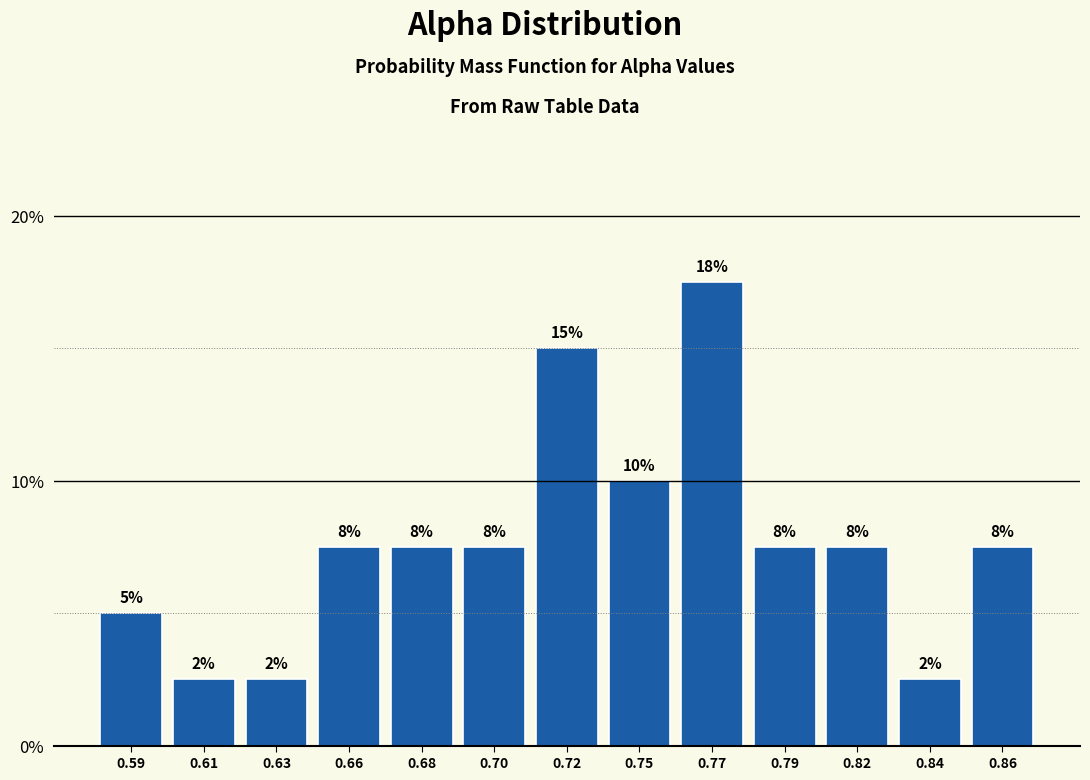

How many bars are there in total?

13